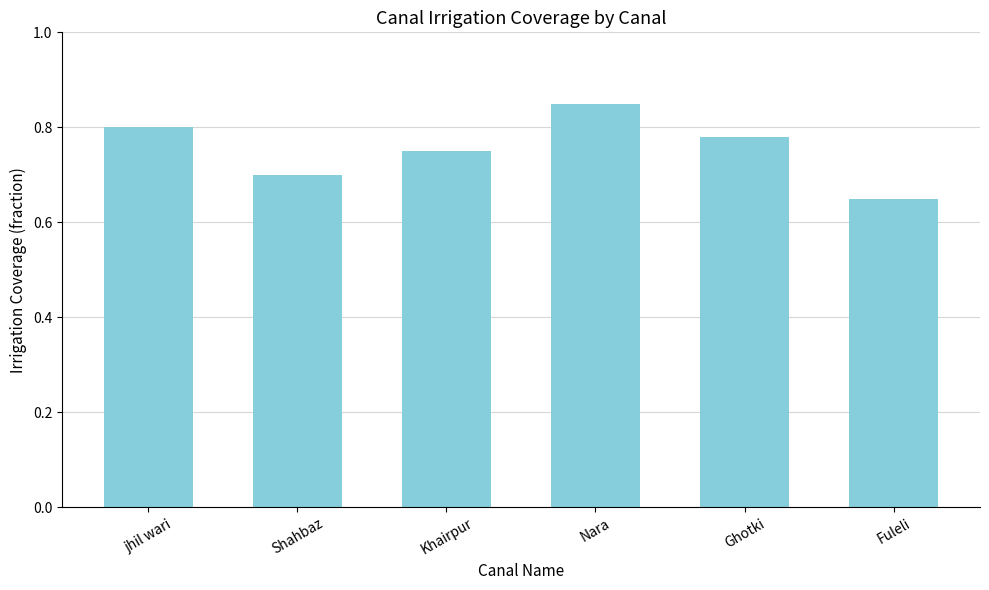

The chart shows a value of 0.5 at jhil wari. True or false?

False